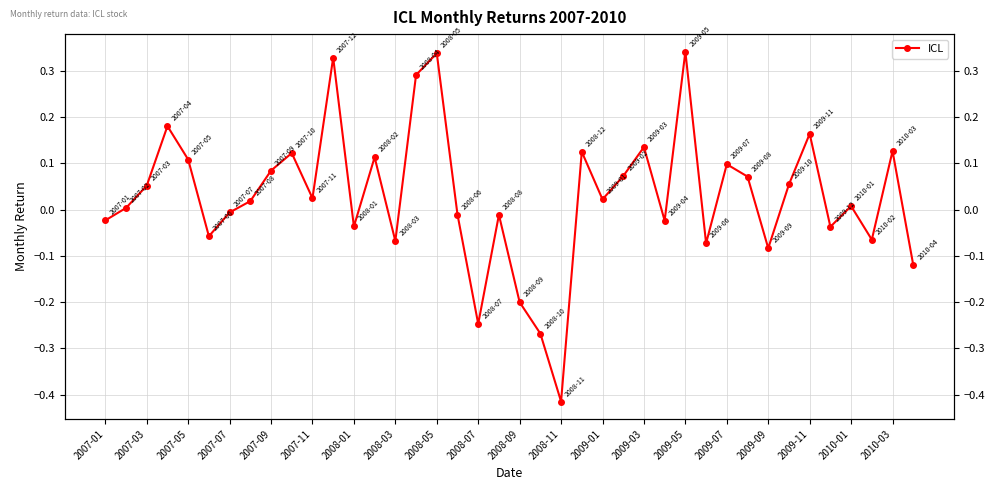

True or false: there are more than 1 points higher than both neighbors.

True